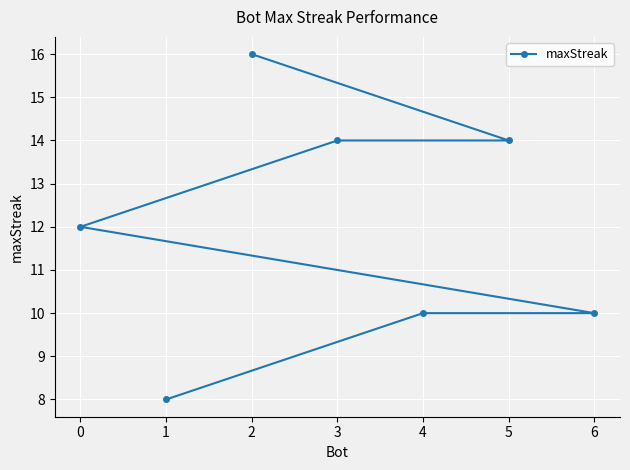

Reading left to right, what are all the values shown in this chart?

0=12	1=8	2=16	3=14	4=10	5=14	6=10